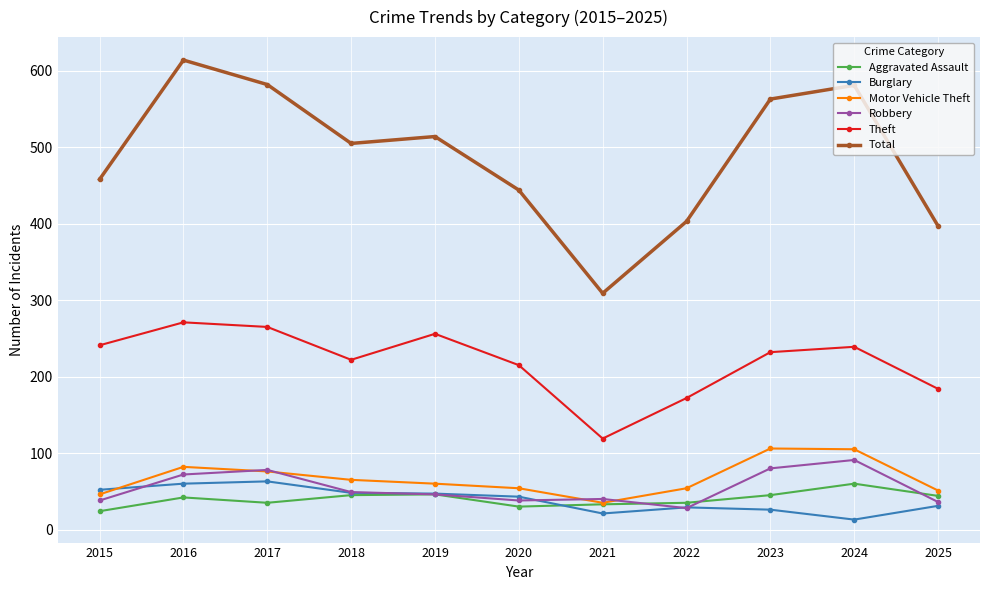

True or false: Motor Vehicle Theft and Total intersect in this chart.

False